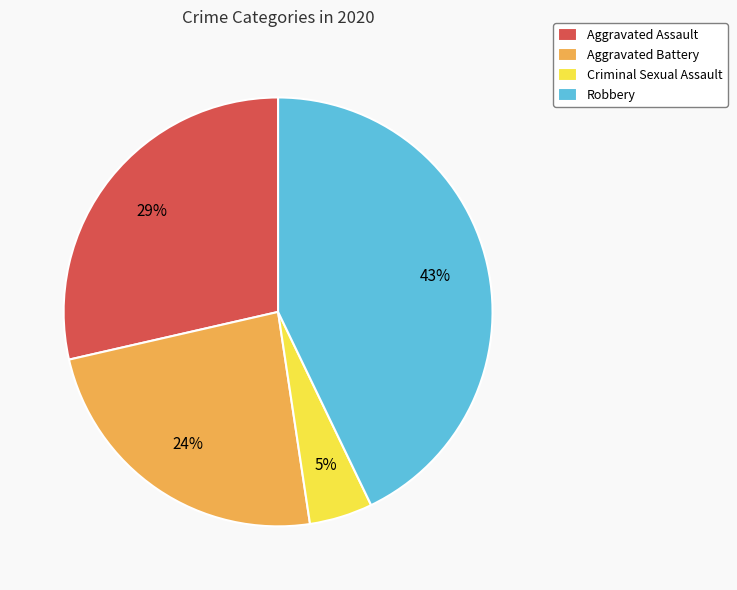

To the nearest percent, what is the difference between the Aggravated Battery and Criminal Sexual Assault slice percentages?

19%